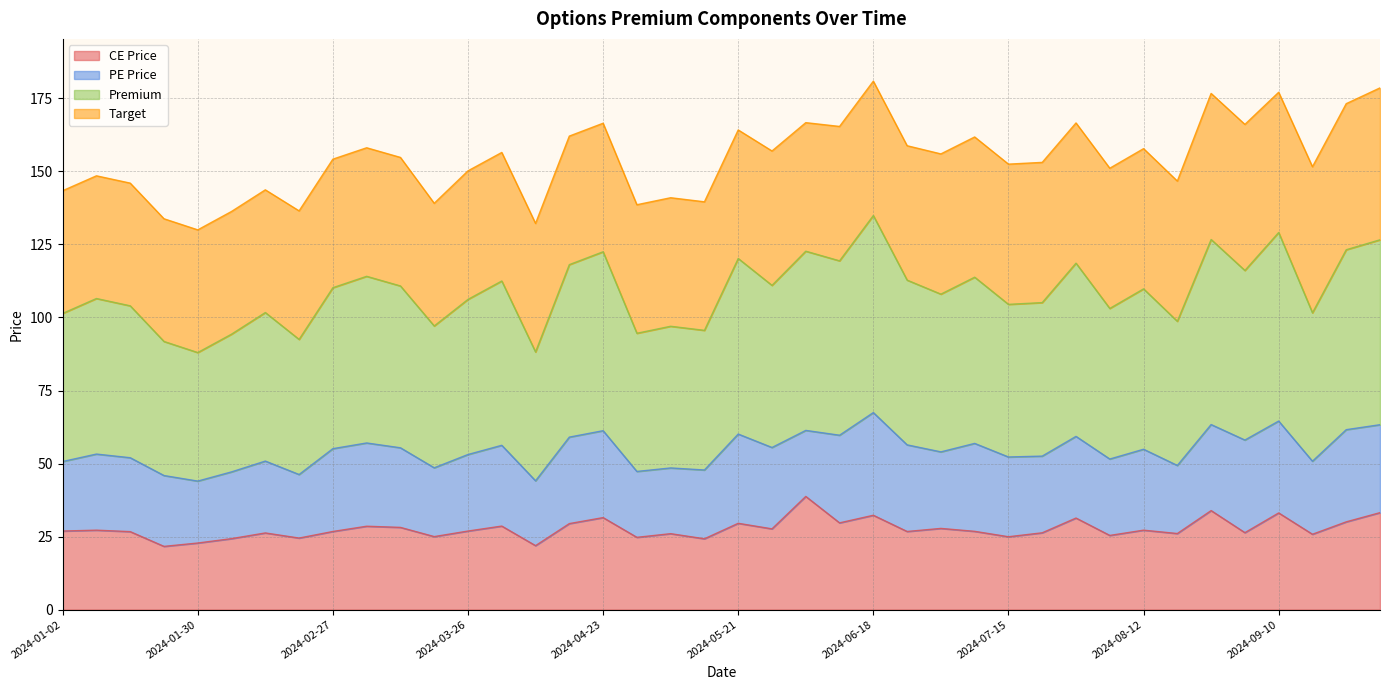

How many interior local peaks does the CE Price series have?

14